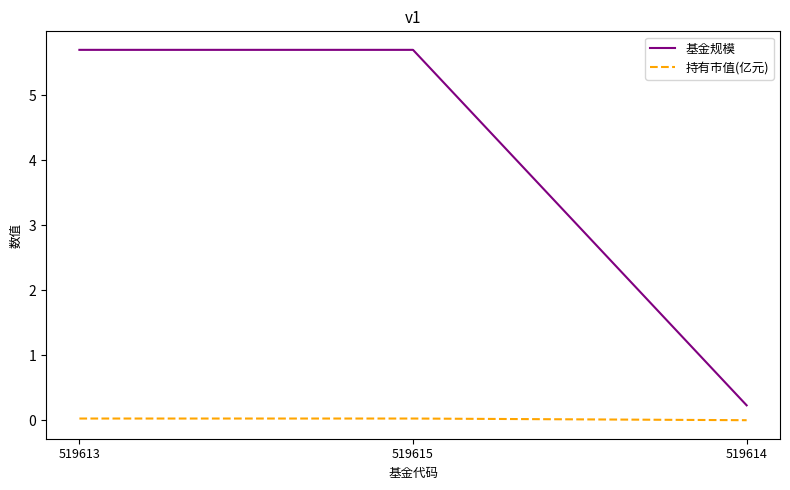

Rank the series by their average value, from highest to lowest.

基金规模, 持有市值(亿元)